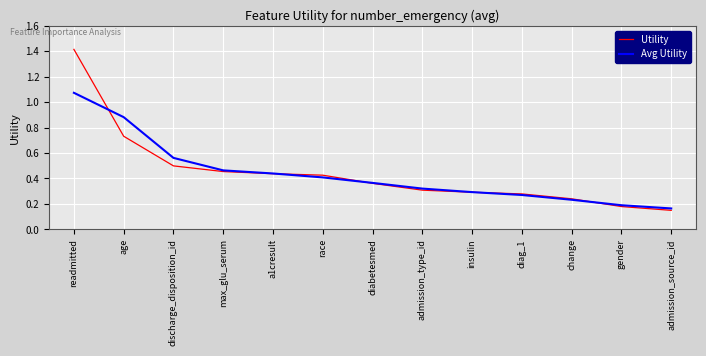

List the series in order of their peak value, highest first.

Utility, Avg Utility